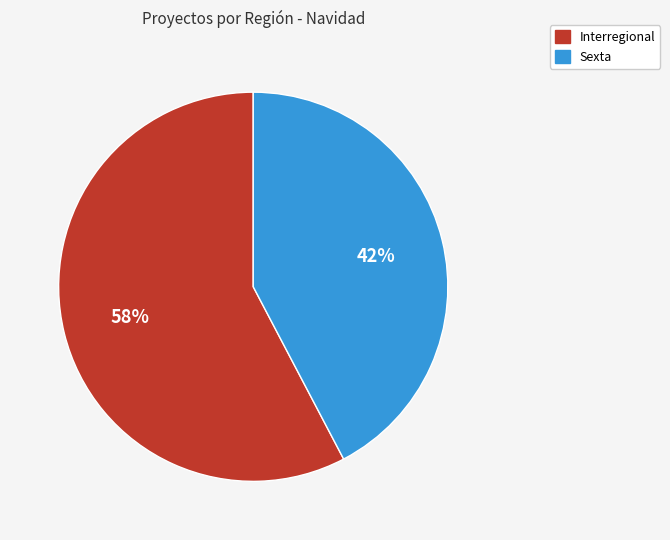

To the nearest percent, what is the average slice percentage?

50%